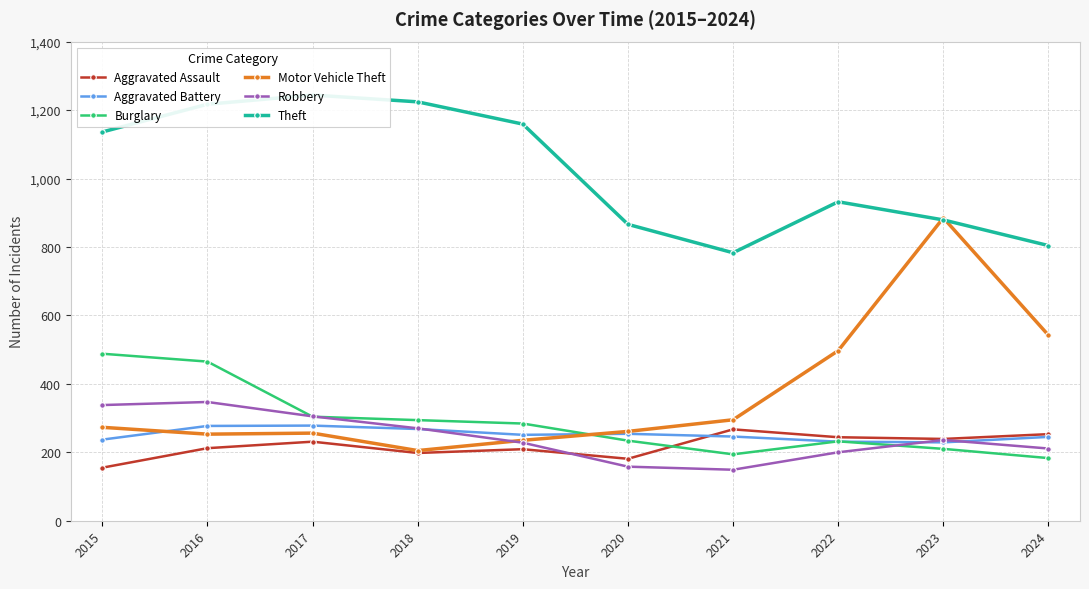

Reading right to left, what are all the values shown in this chart?

Aggravated Assault: 2024=253	2023=239	2022=244	2021=267	2020=181	2019=209	2018=198	2017=231	2016=212	2015=155
Aggravated Battery: 2024=245	2023=229	2022=231	2021=246	2020=254	2019=251	2018=268	2017=278	2016=277	2015=237
Burglary: 2024=183	2023=210	2022=232	2021=194	2020=234	2019=284	2018=294	2017=304	2016=465	2015=488
Motor Vehicle Theft: 2024=542	2023=885	2022=497	2021=295	2020=261	2019=235	2018=205	2017=256	2016=253	2015=273
Robbery: 2024=211	2023=236	2022=200	2021=149	2020=158	2019=228	2018=270	2017=305	2016=347	2015=338
Theft: 2024=804	2023=879	2022=932	2021=783	2020=866	2019=1159	2018=1224	2017=1244	2016=1217	2015=1136